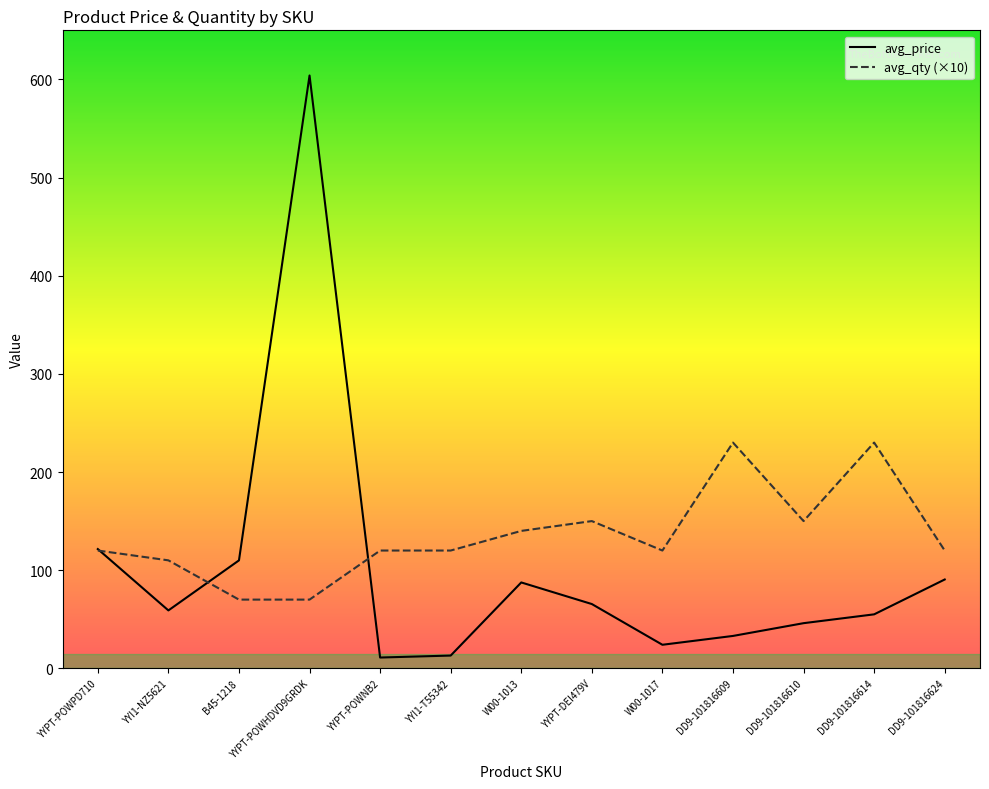

The value of avg_price at YYI1-NZ5621 is 59.0. True or false?

True